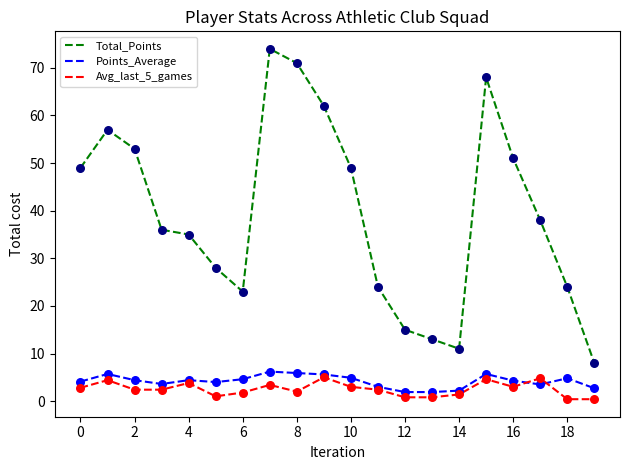

What is the maximum value shown in the chart?

74.0